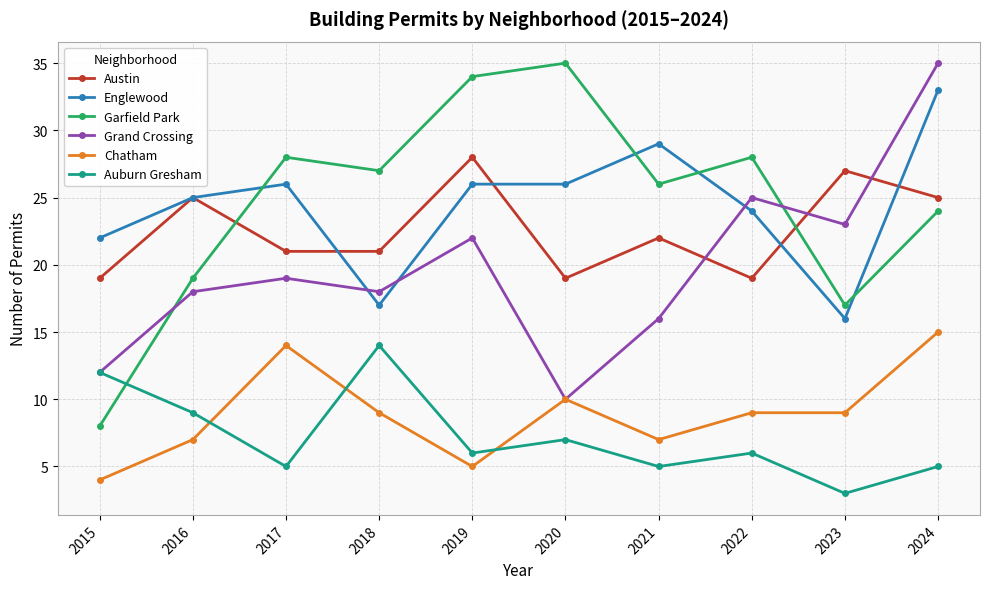

The value of Auburn Gresham at 2021 is 5. True or false?

True